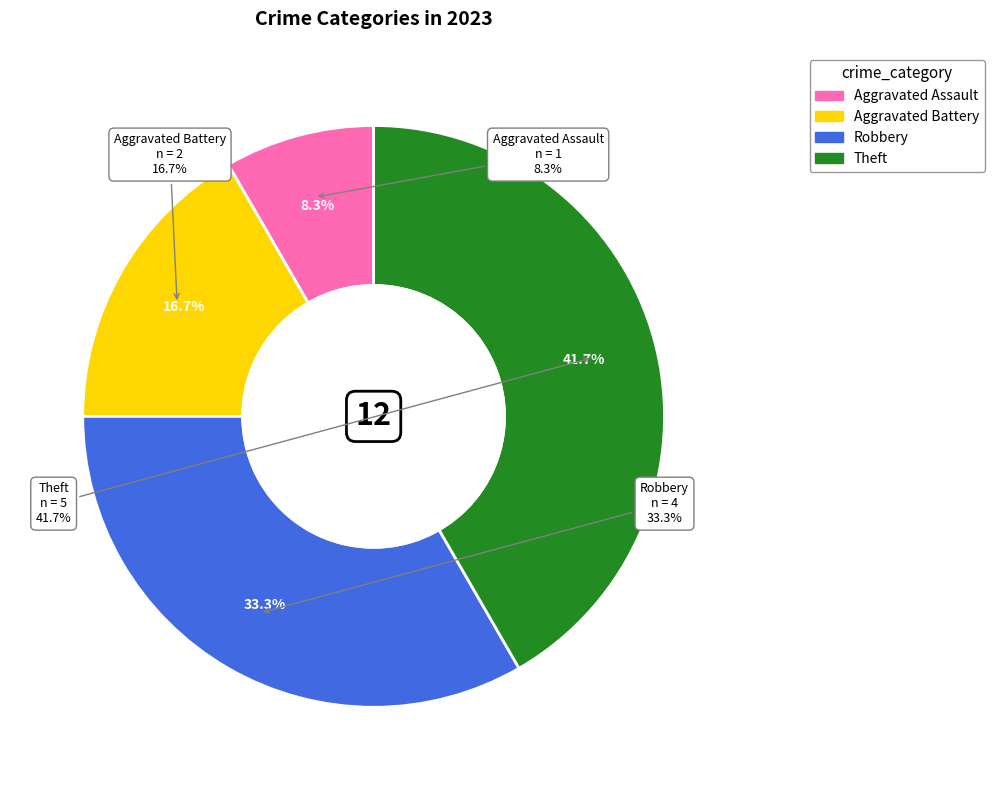

To the nearest percent, what portion does Robbery represent?

33%